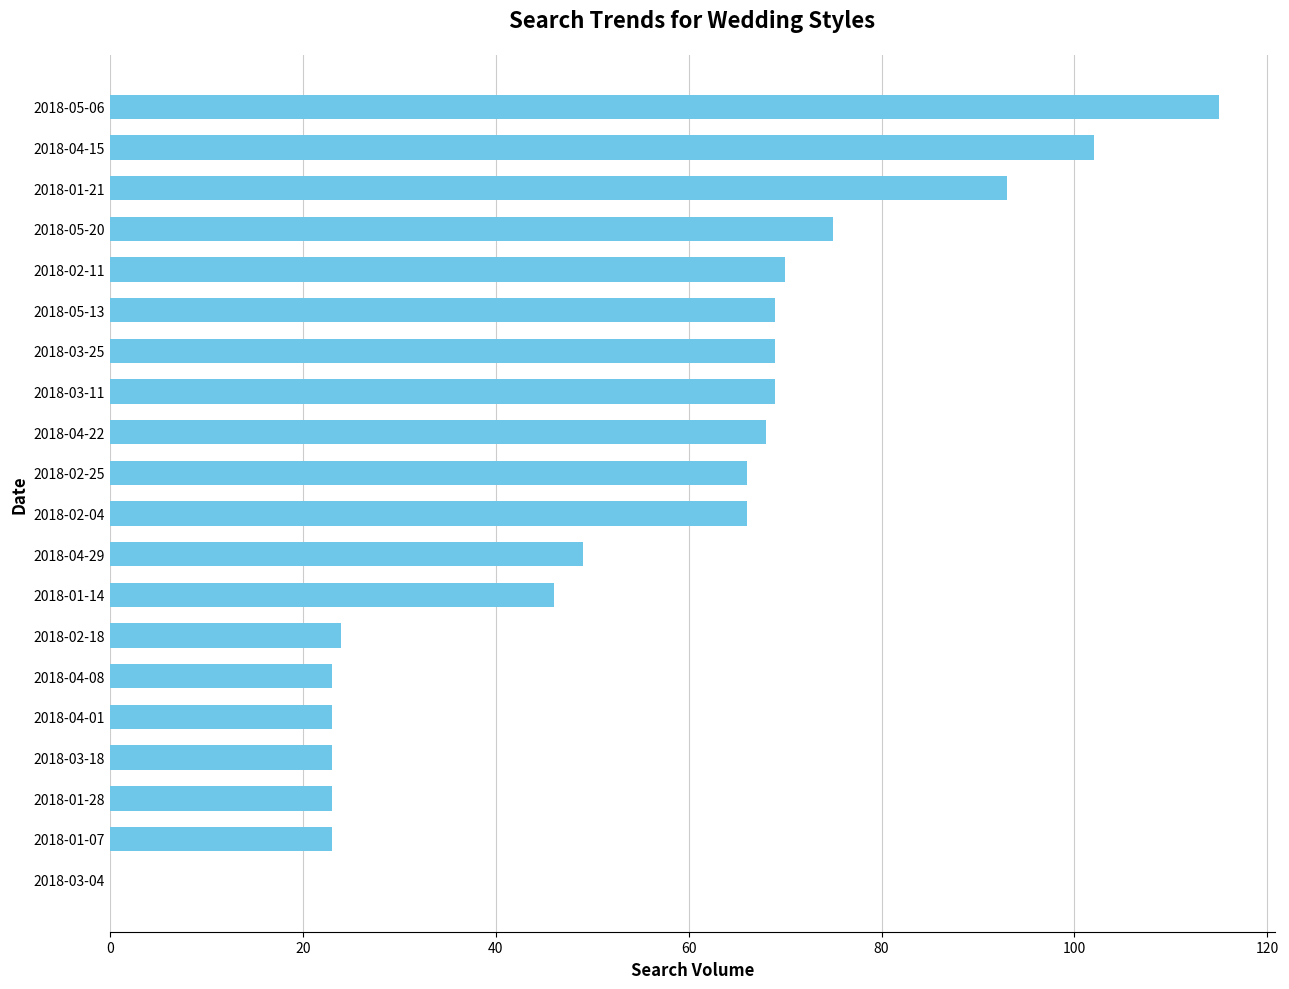

True or false: the data shows 118 at 2018-02-04.

False